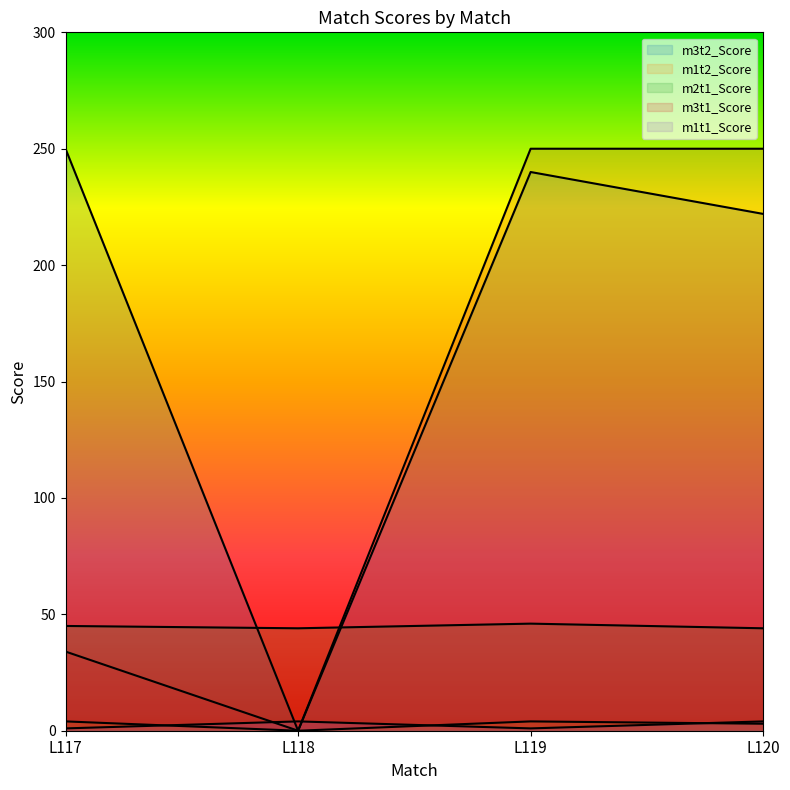

Which category has the lowest value in the m1t2_Score series?

L118